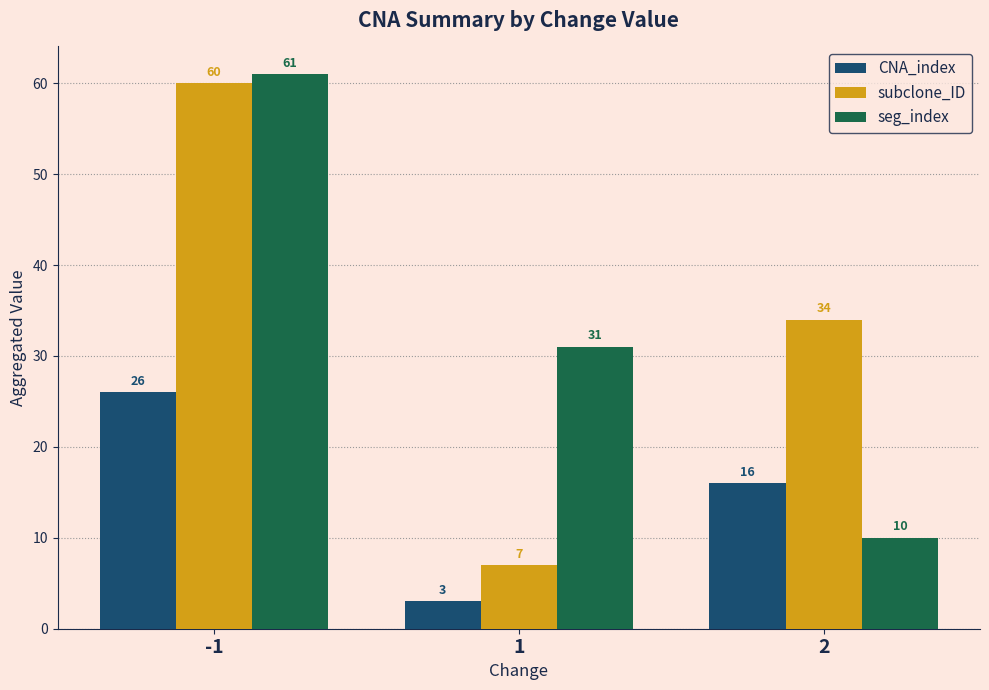

What is the maximum value for CNA_index?

26